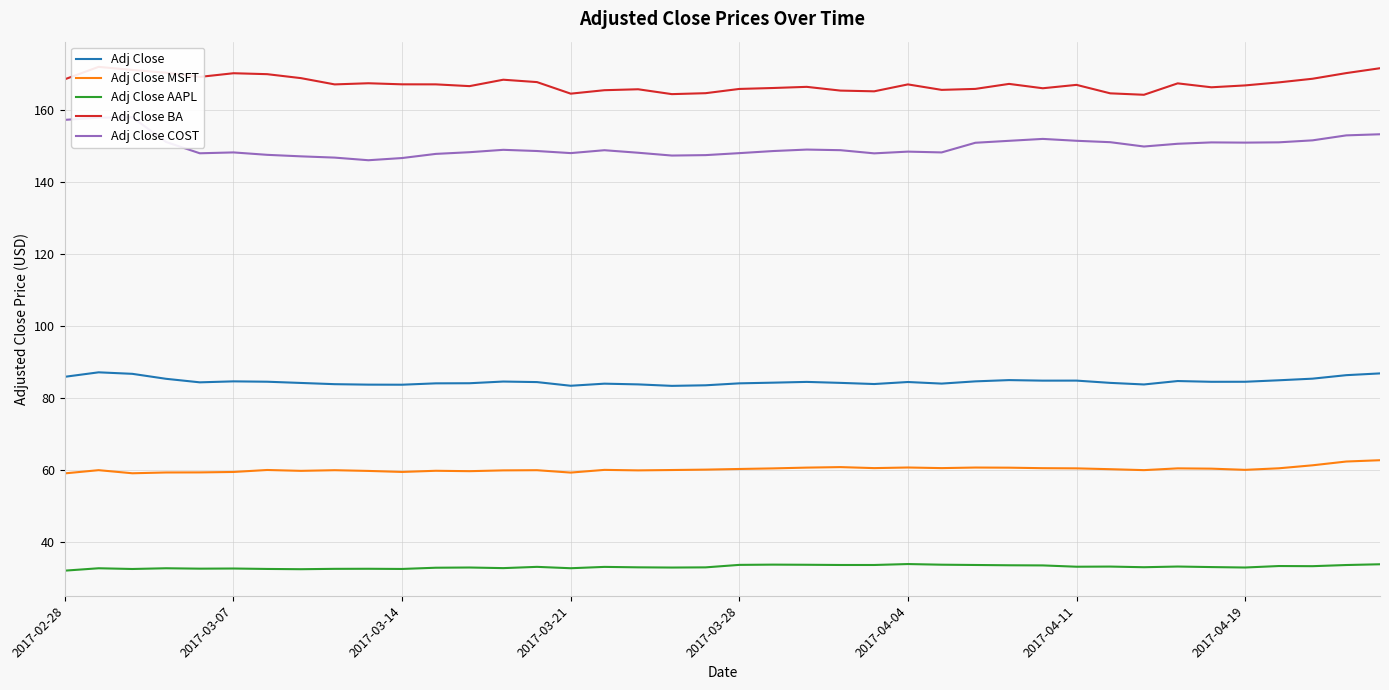

True or false: Adj Close COST and Adj Close MSFT intersect in this chart.

False